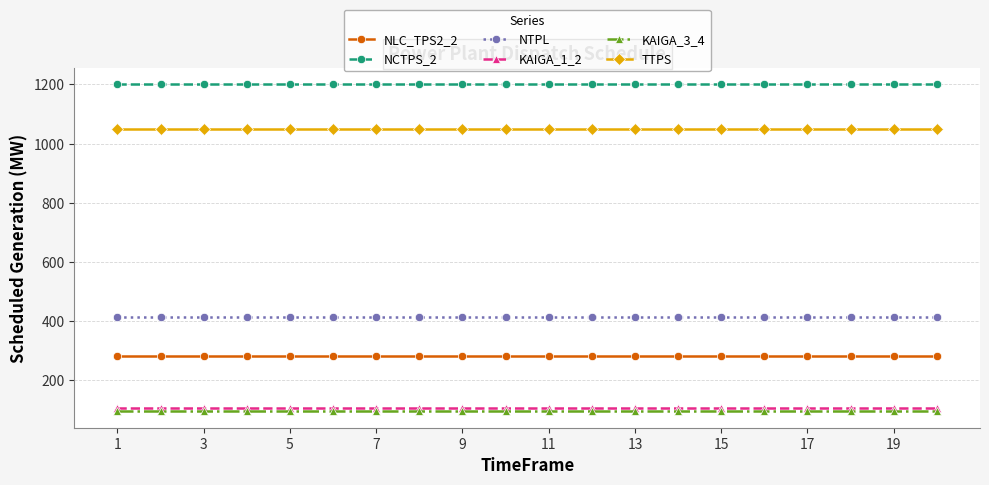

What is the lowest value of the NTPL series?

414